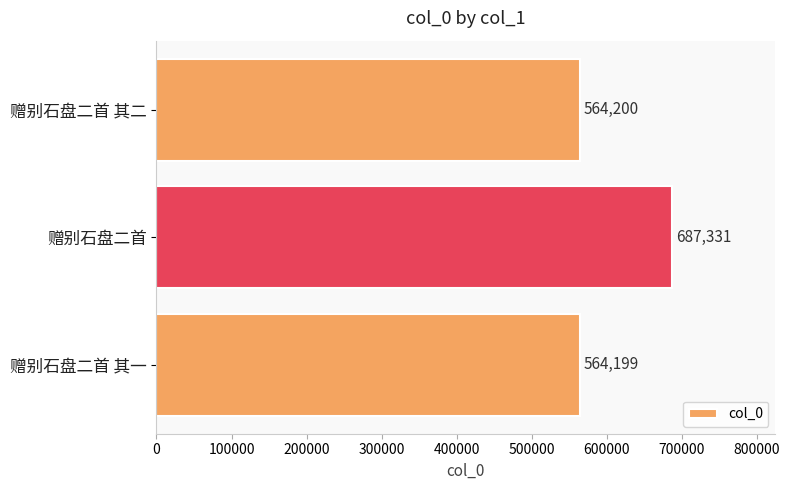

What is the maximum value shown in the chart?

687331